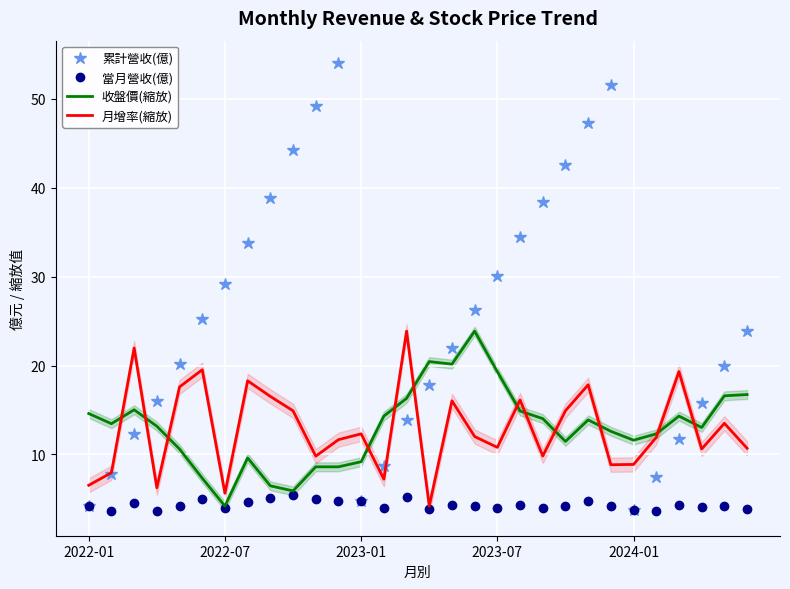

How many series are shown in this chart?

4